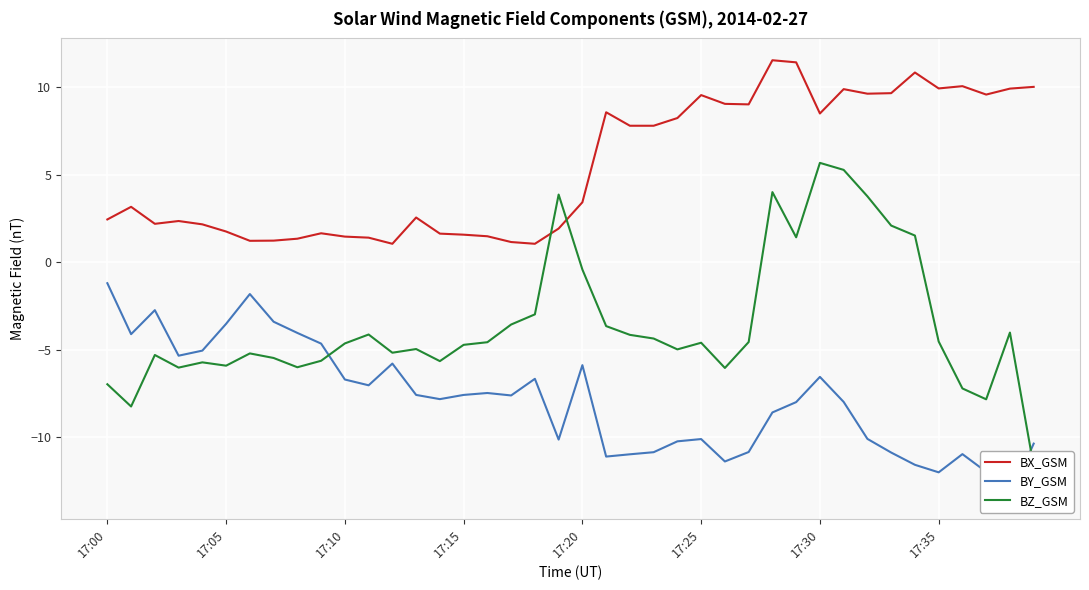

True or false: BY_GSM and BX_GSM intersect in this chart.

False